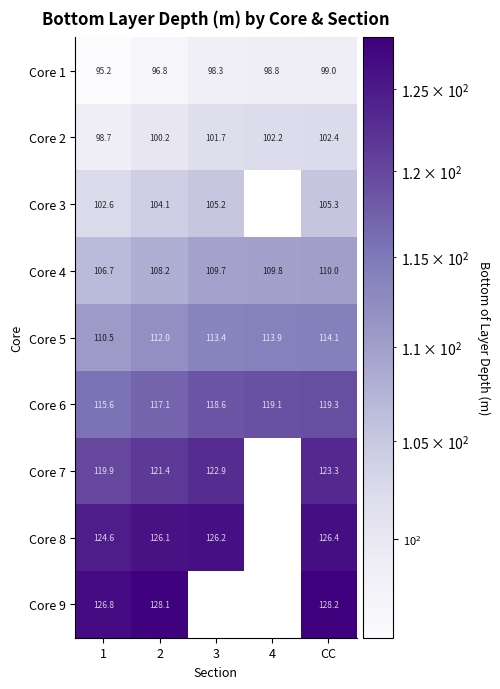

Is the value of Core 5 at 2 greater than the value of Core 6 at 1?

No